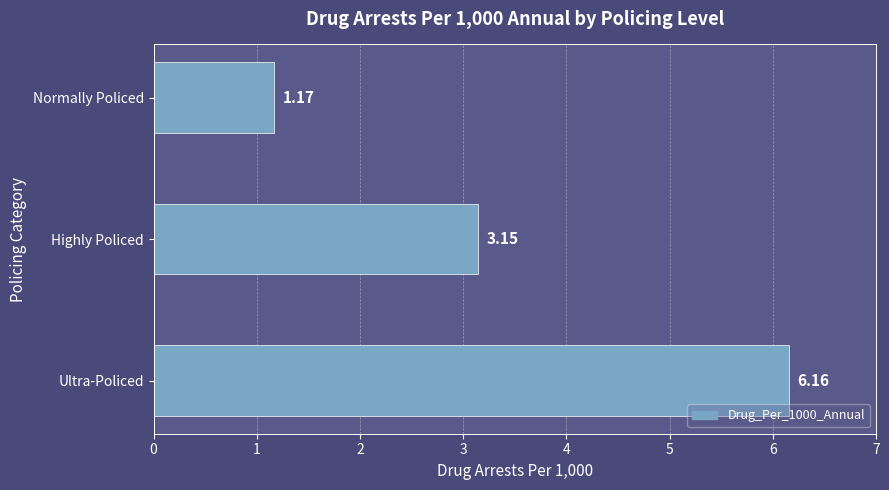

Which has a higher value, Highly Policed or Ultra-Policed?

Ultra-Policed